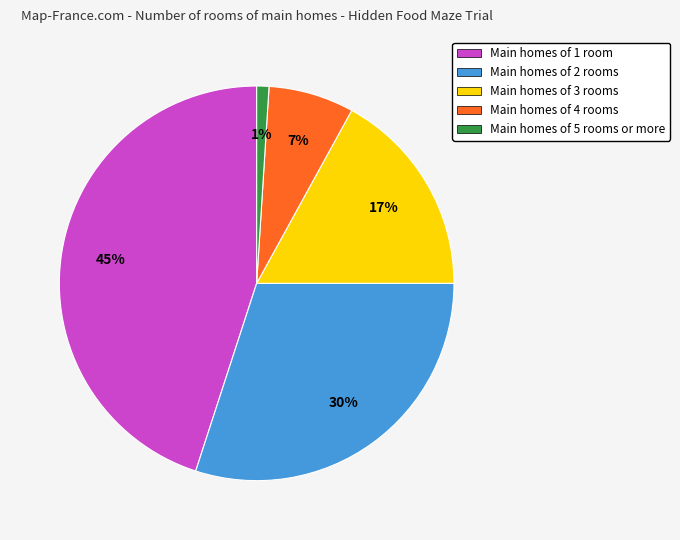

True or false: Main homes of 3 rooms accounts for 17% of the total.

True